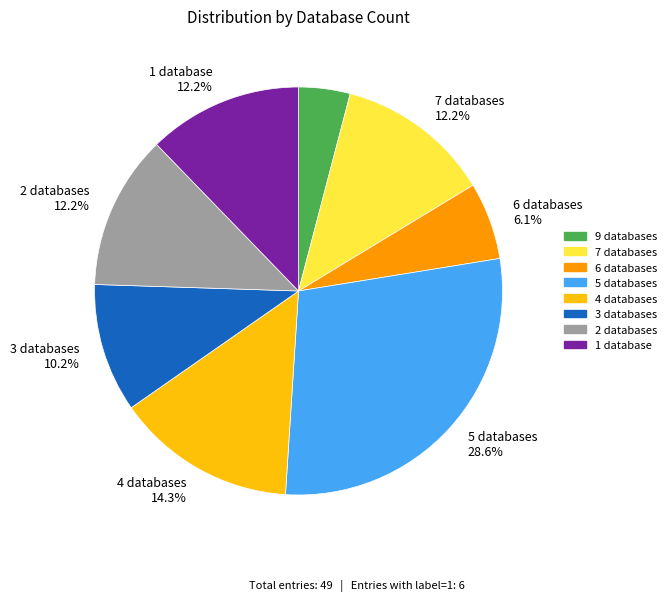

Count the number of slices in the pie.

8